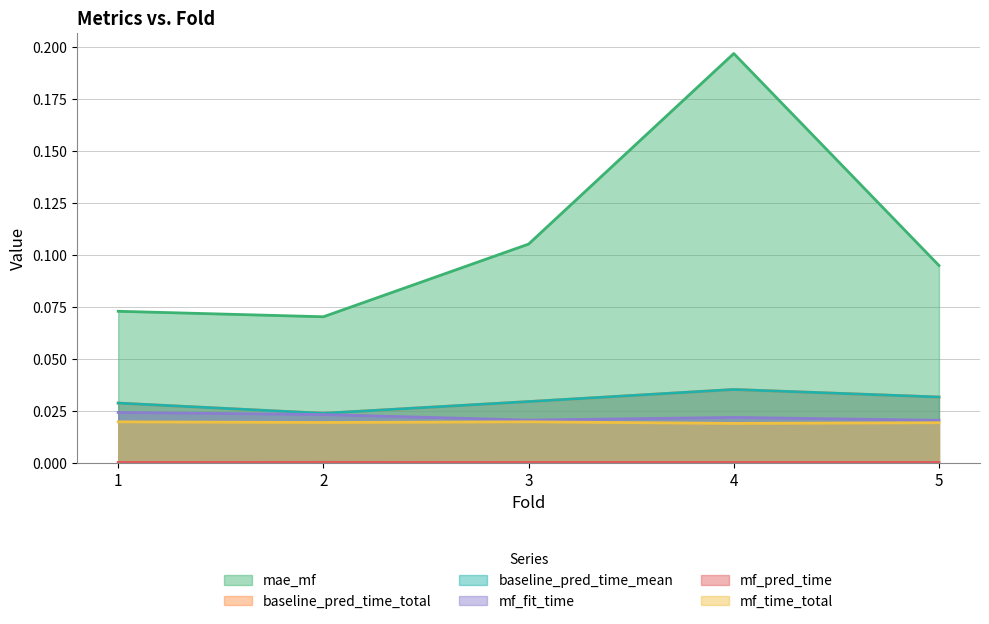

How many interior local peaks does the mf_pred_time series have?

1